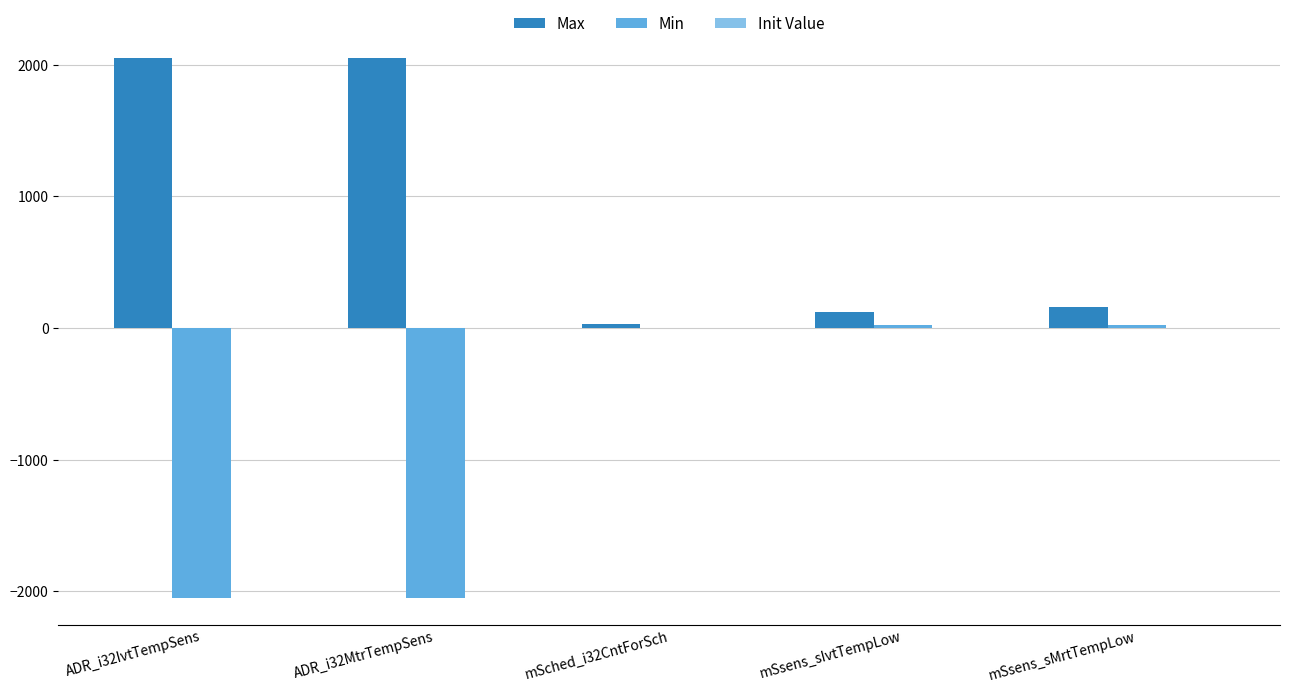

What is the sum of all Max values?

4406